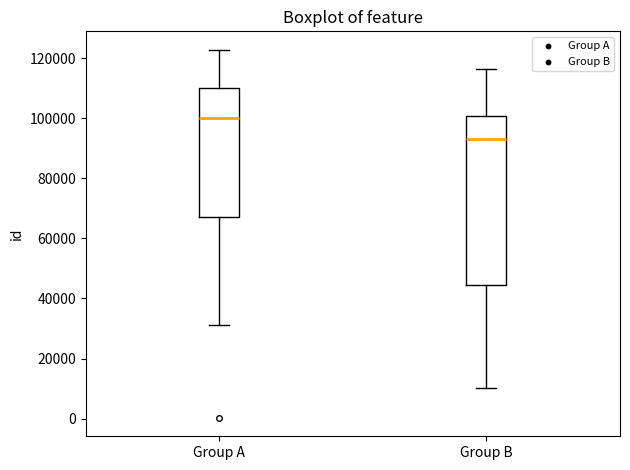

Which box has the highest median line?

Group A